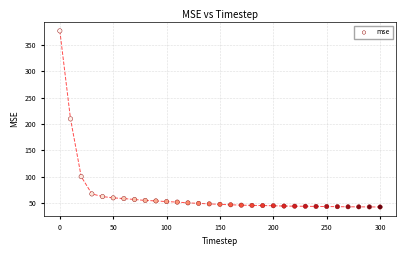

What is the range of X values (max minus min)?

300.0